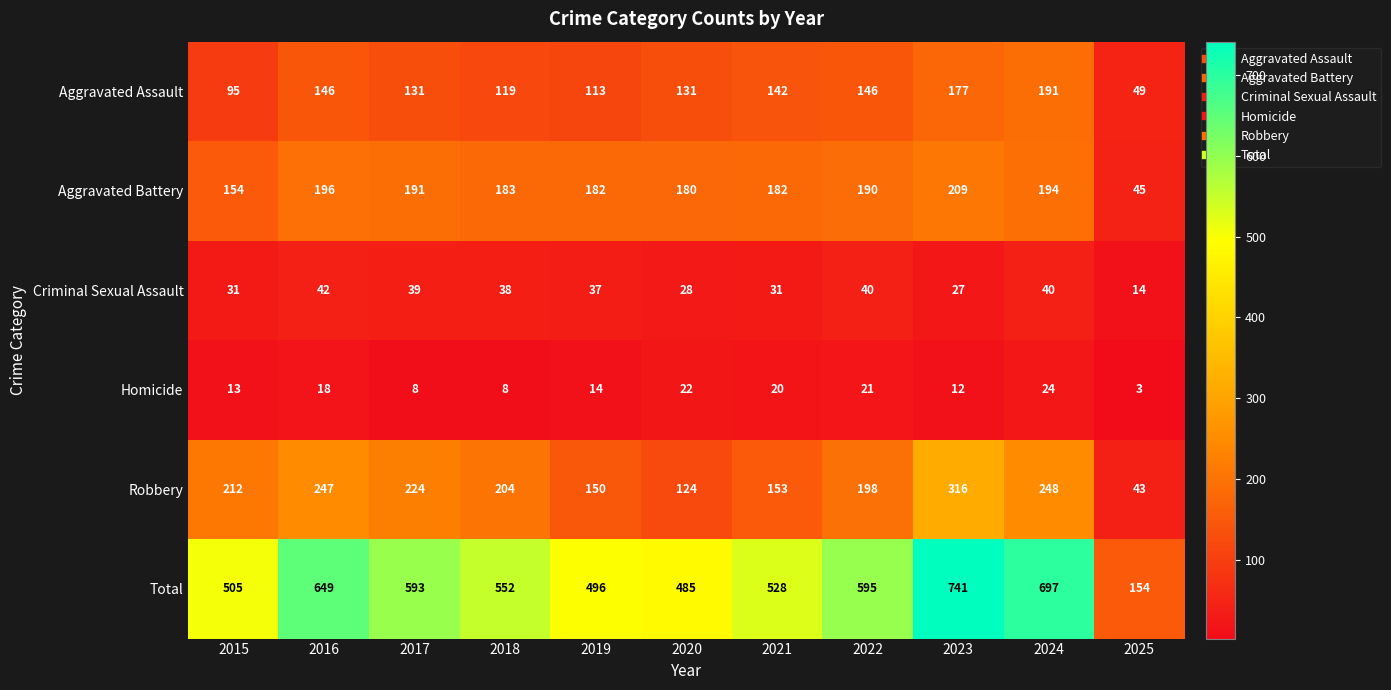

What is the sum of all Aggravated Battery values?

1906